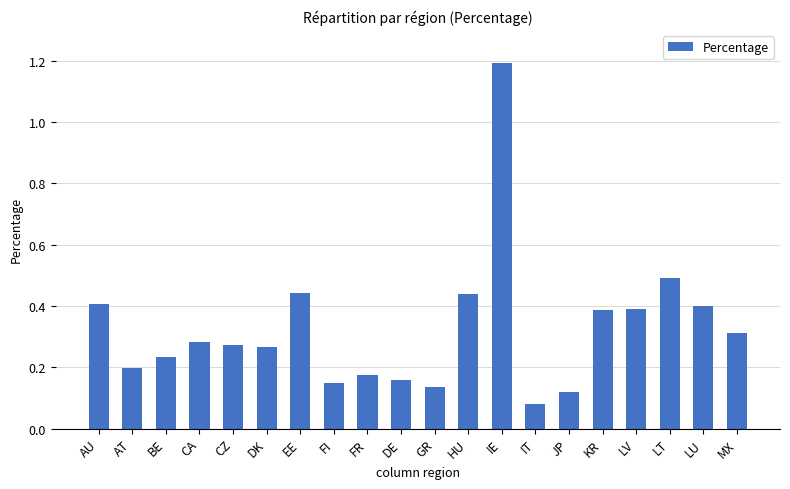

What is the sum of all values?

6.5